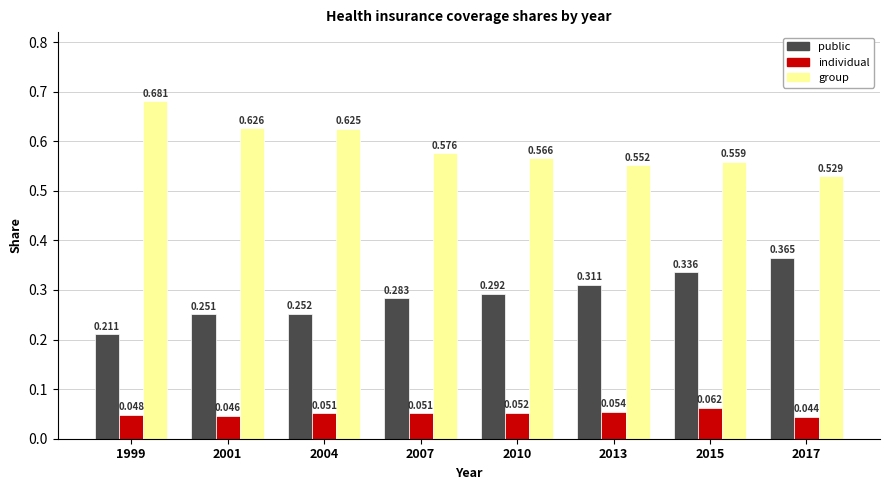

How many distinct data groups are displayed?

3